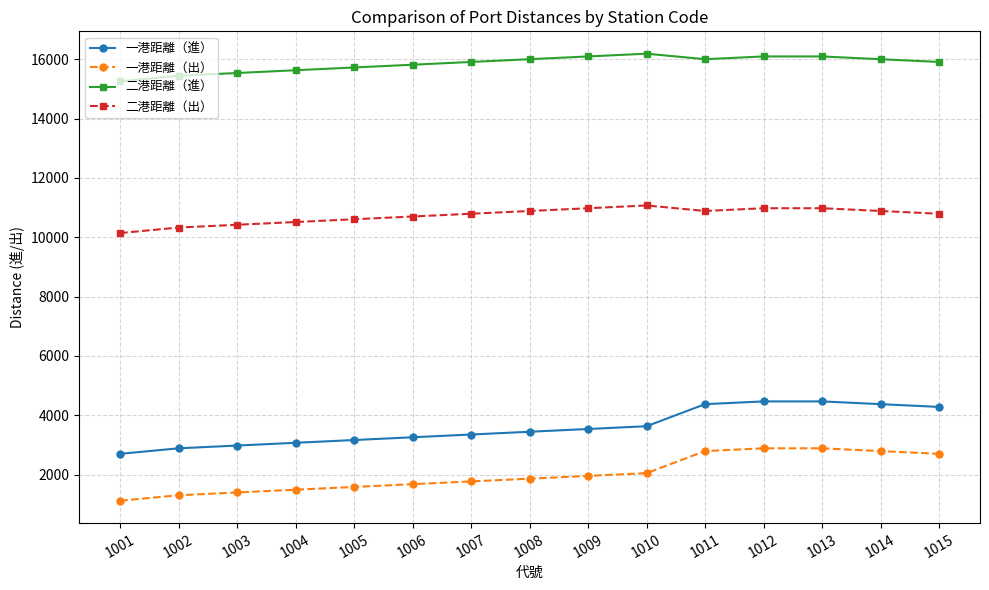

What are all the series names shown in the legend?

一港距離（進）, 一港距離（出）, 二港距離（進）, 二港距離（出）